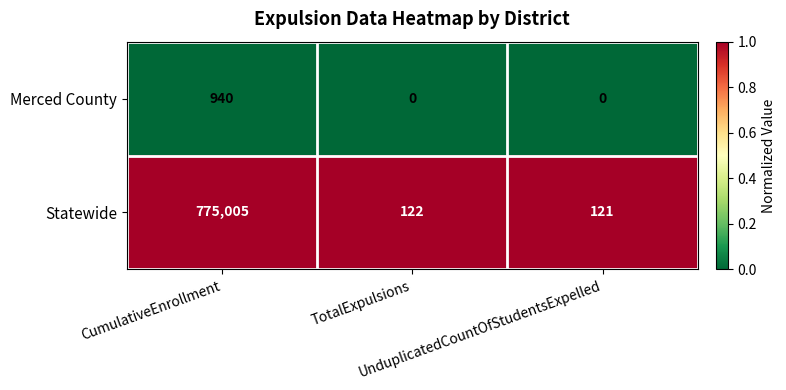

List the series in order of their overall mean, highest first.

Statewide, Merced County